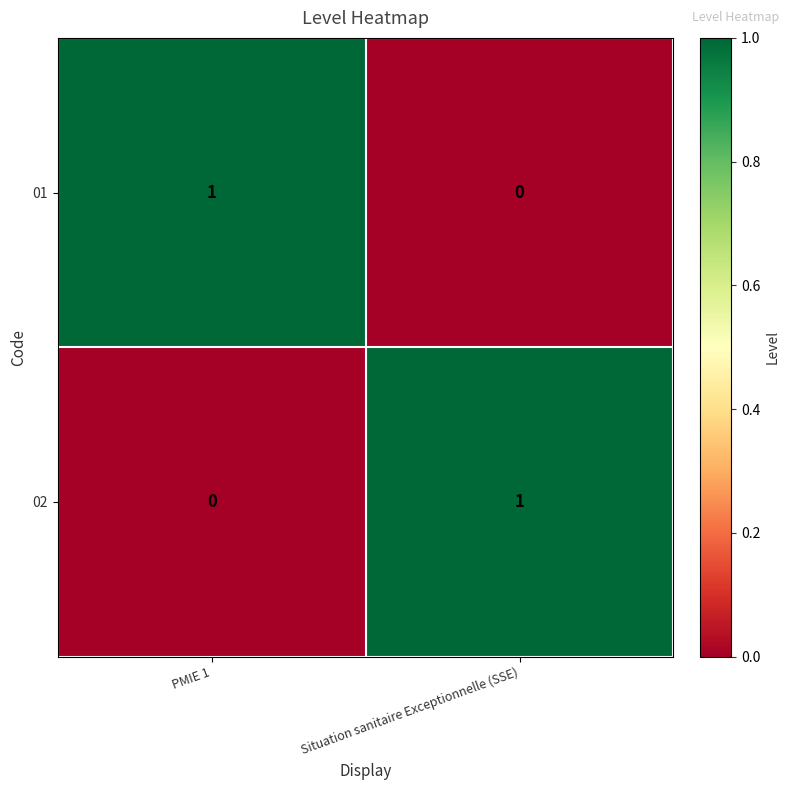

Rank the series at Situation sanitaire Exceptionnelle (SSE) from highest to lowest value.

02, 01